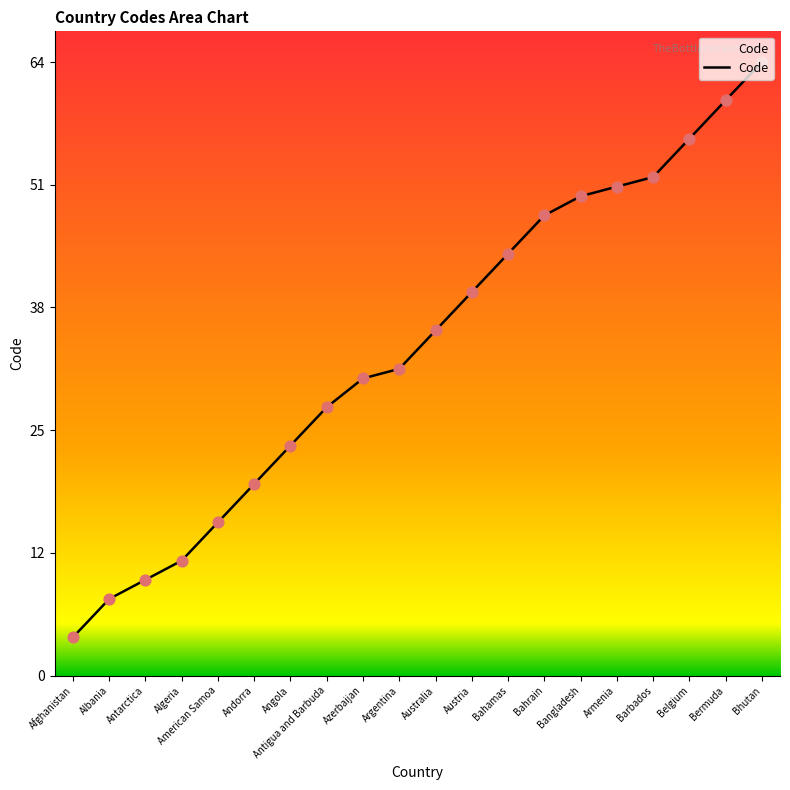

Approximately how many times larger is the value at American Samoa compared to Afghanistan?

4.0